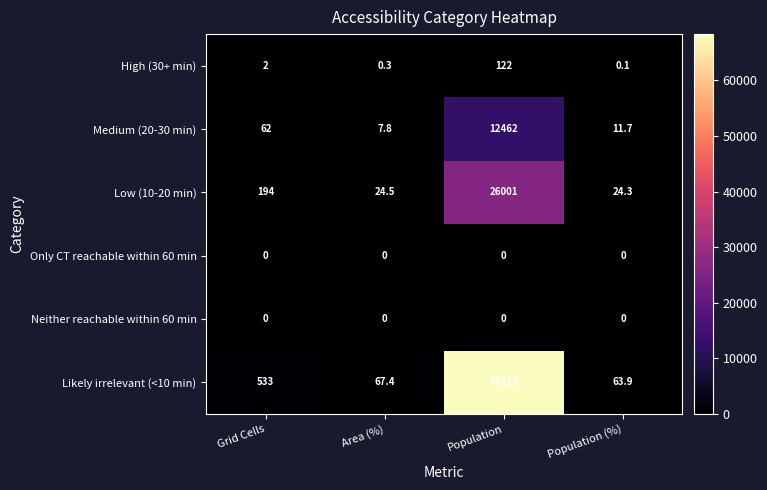

Reading left to right, transcribe all the data shown in this chart.

High (30+ min): Grid Cells=2.0	Area (%)=0.3	Population=122.0	Population (%)=0.1
Medium (20-30 min): Grid Cells=62.0	Area (%)=7.8	Population=12462.0	Population (%)=11.7
Low (10-20 min): Grid Cells=194.0	Area (%)=24.5	Population=26001.0	Population (%)=24.3
Only CT reachable within 60 min: Grid Cells=0.0	Area (%)=0.0	Population=0.0	Population (%)=0.0
Neither reachable within 60 min: Grid Cells=0.0	Area (%)=0.0	Population=0.0	Population (%)=0.0
Likely irrelevant (<10 min): Grid Cells=533.0	Area (%)=67.4	Population=68322.0	Population (%)=63.9